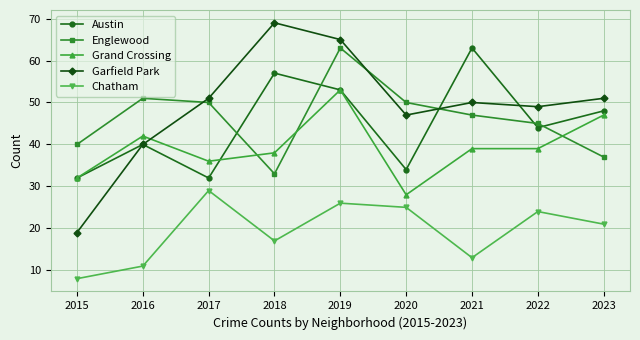

At how many categories does at least one series exceed 60?

3